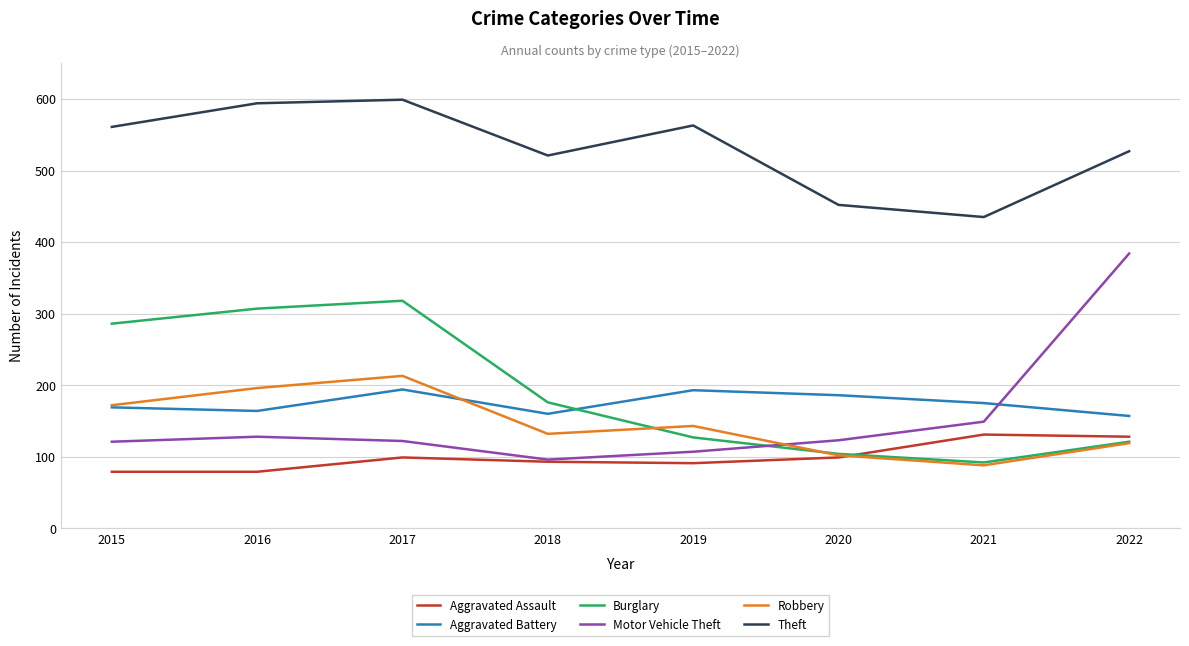

Where is Theft nearest to the value 517?

2018